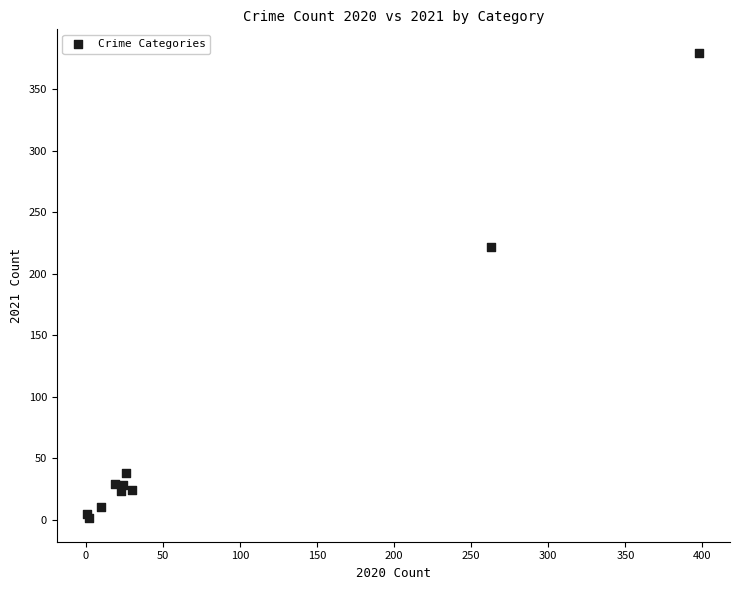

What Y value in the scatter plot is closest to 190?

222